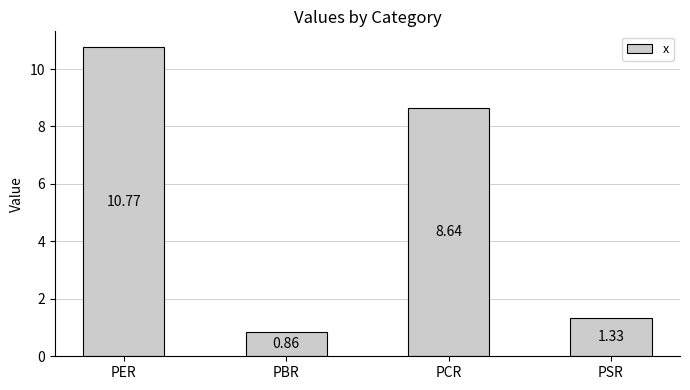

At which label is the value closest to 5?

PCR